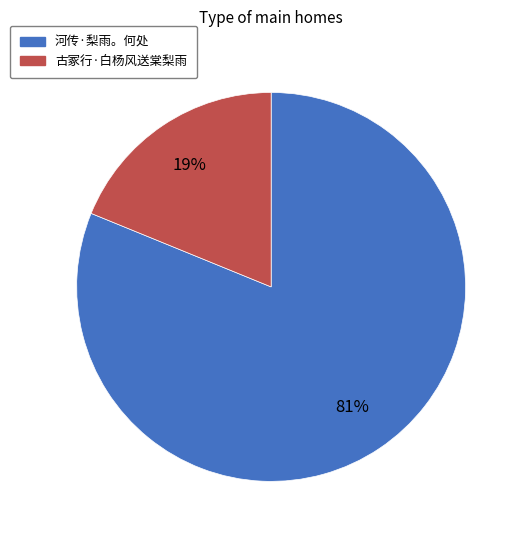

Do 河传·梨雨。何处 and 古冢行·白杨风送棠梨雨 together represent more than half of the pie?

Yes